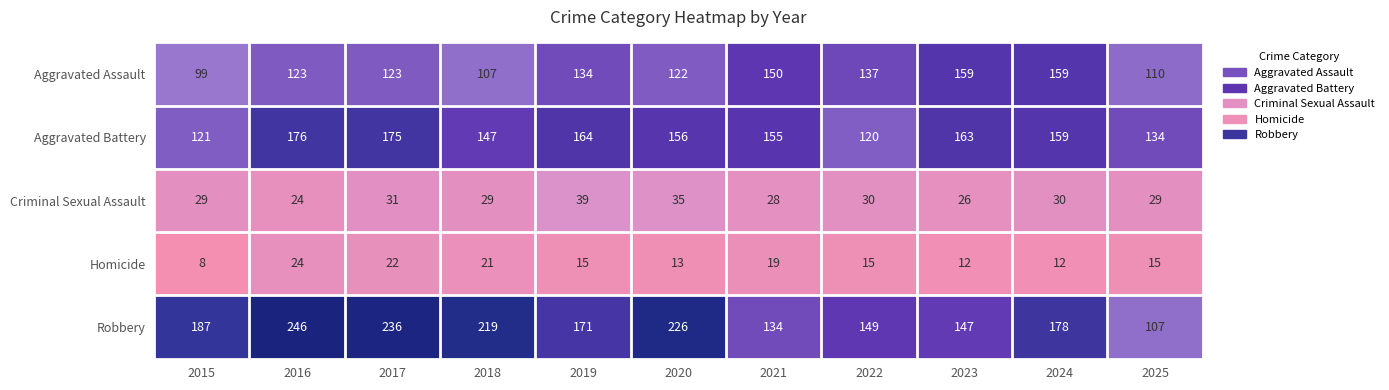

What is the minimum value shown in the chart?

8